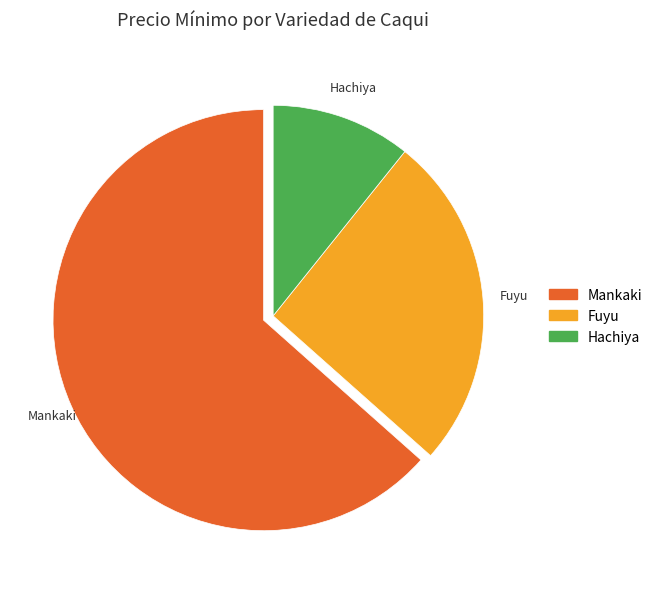

Is there any slice that represents more than half of the pie?

Yes